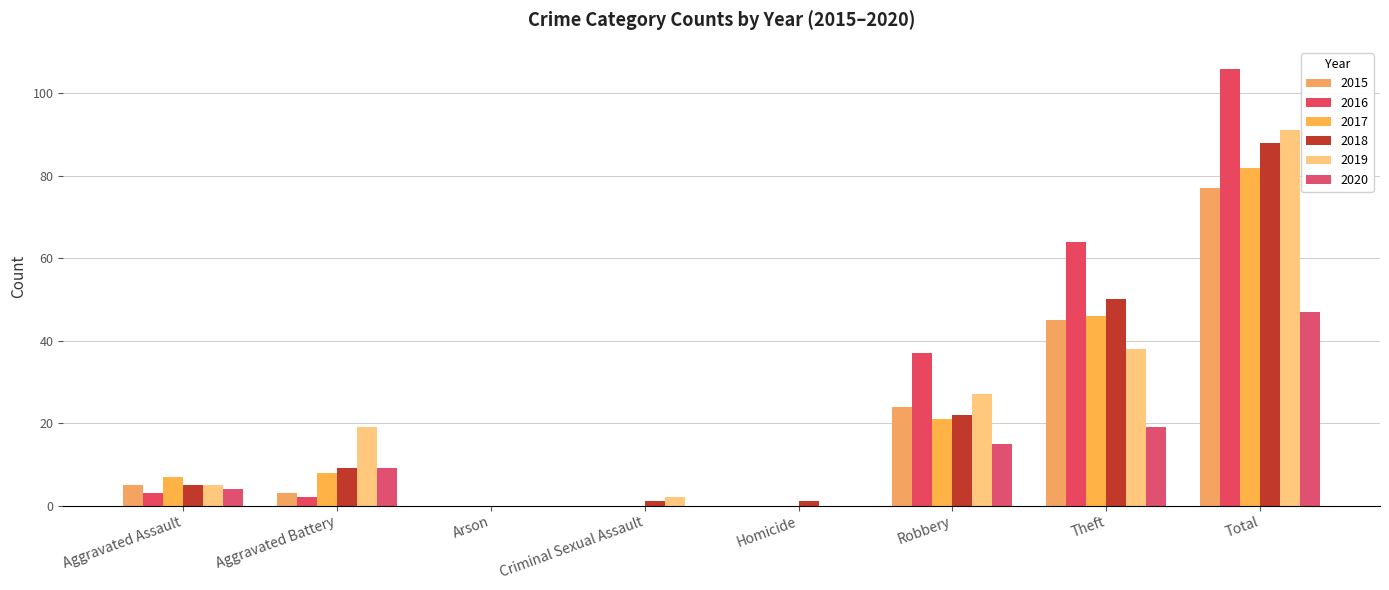

How many series are shown in this chart?

6